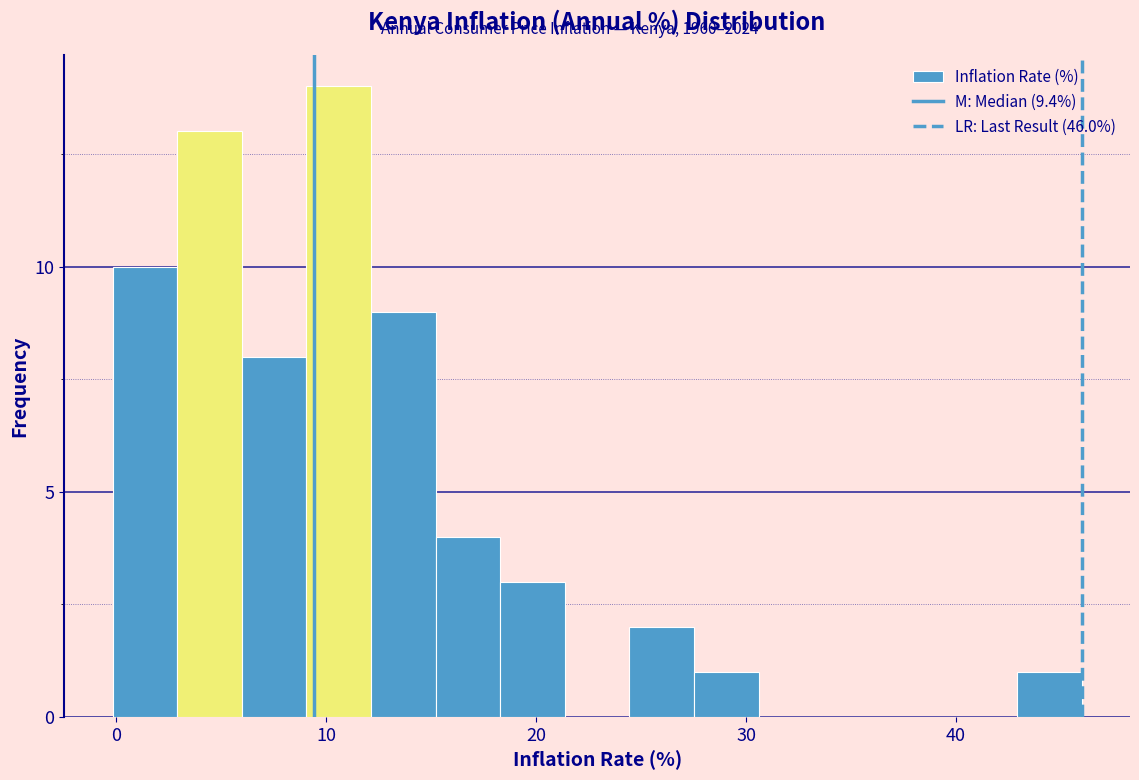

Around what value on the x-axis is the tallest bar? Give the approximate position of its centre, as read against the axis.

11